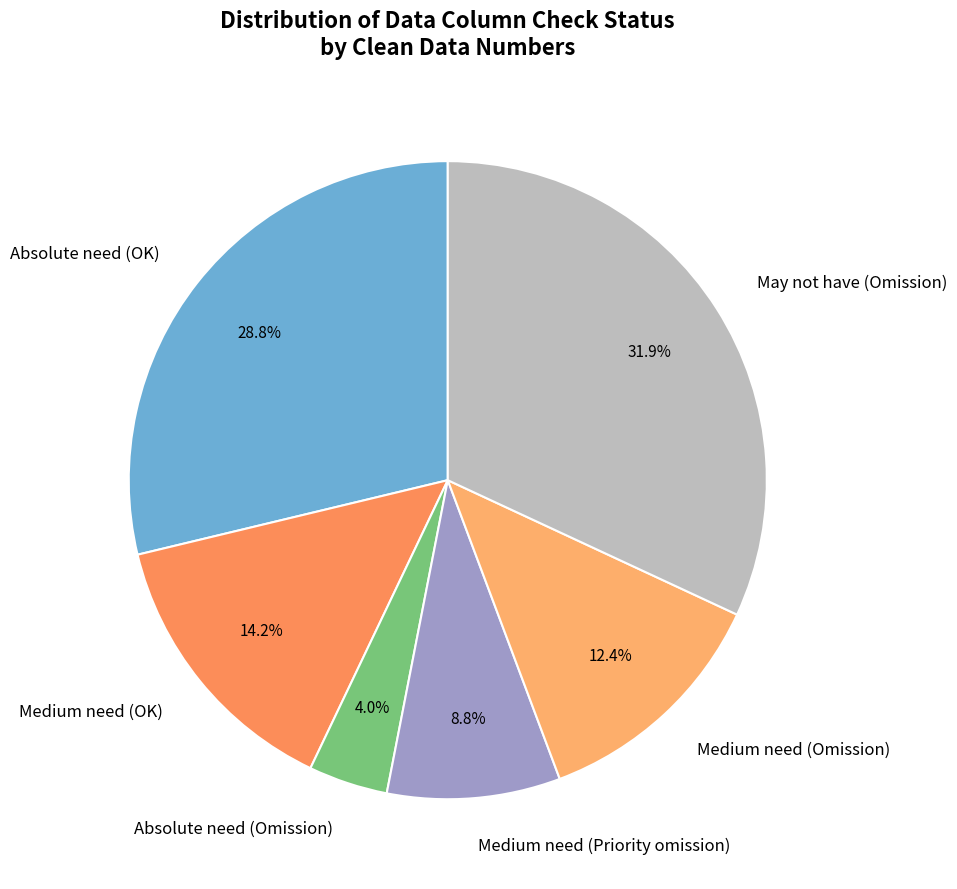

Rank the categories by value from highest to lowest.

May not have (Omission), Absolute need (OK), Medium need (OK), Medium need (Omission), Medium need (Priority omission), Absolute need (Omission)